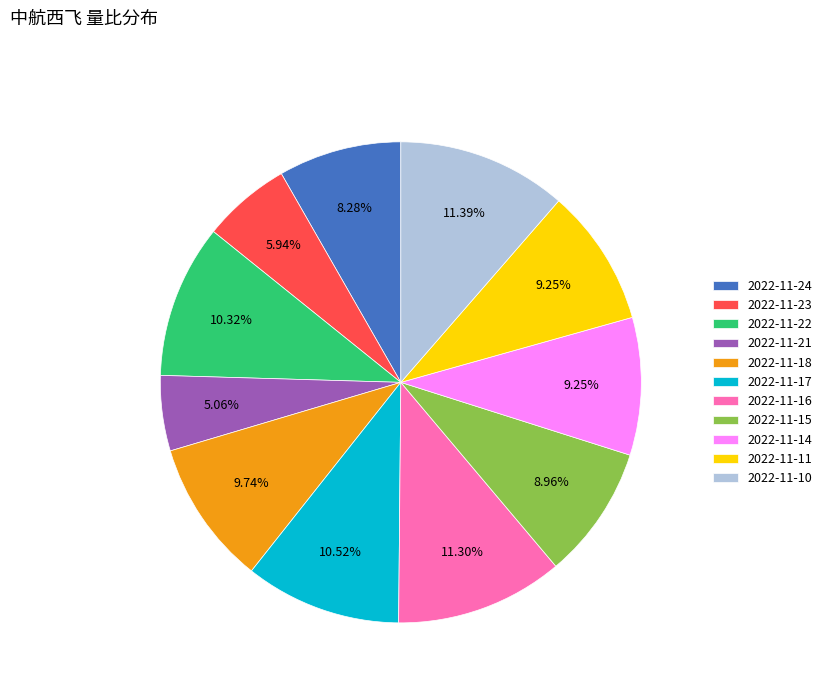

The 2022-11-23 slice represents 13% of the pie. True or false?

False